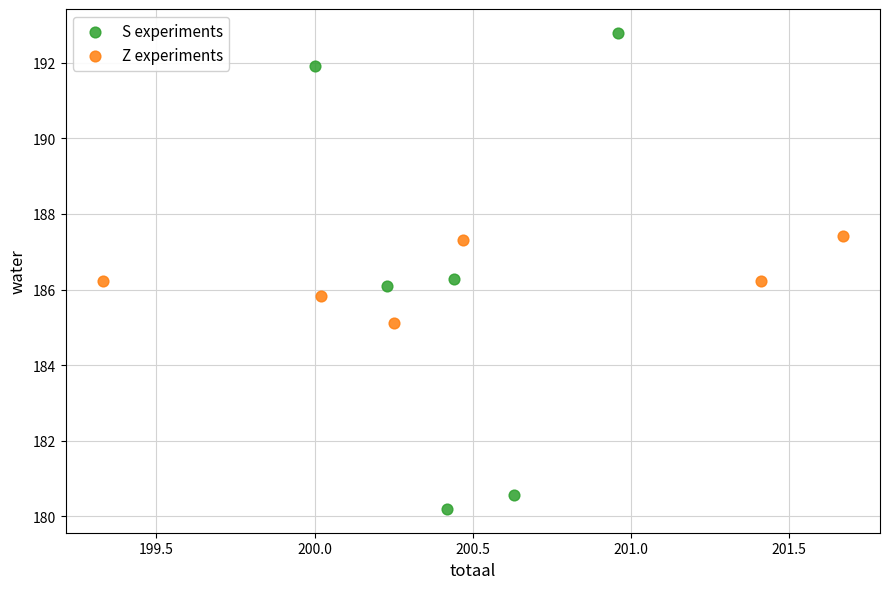

What are all the series names shown in the legend?

S experiments, Z experiments